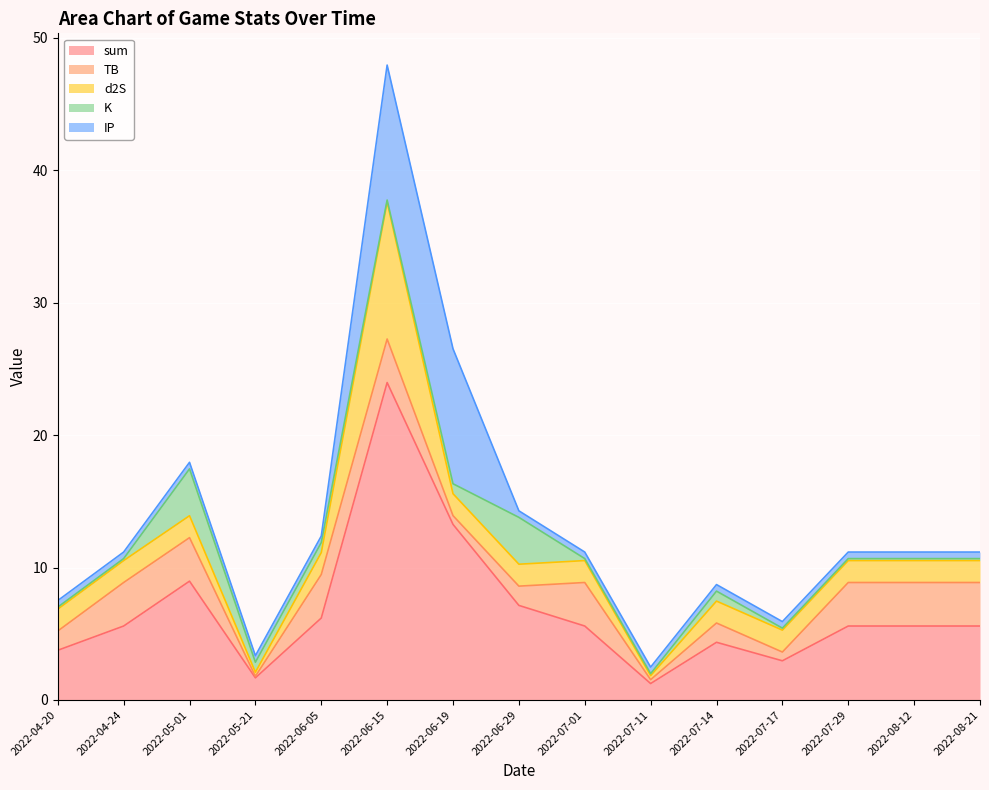

Reading right to left, what are all the values shown in this chart?

sum: 2022-08-21=5.6	2022-08-12=5.6	2022-07-29=5.6	2022-07-17=3.0	2022-07-14=4.4	2022-07-11=1.2	2022-07-01=5.6	2022-06-29=7.1	2022-06-19=13.3	2022-06-15=24.0	2022-06-05=6.2	2022-05-21=1.7	2022-05-01=9.0	2022-04-24=5.6	2022-04-20=3.8
TB: 2022-08-21=3.3	2022-08-12=3.3	2022-07-29=3.3	2022-07-17=0.7	2022-07-14=1.5	2022-07-11=0.3	2022-07-01=3.3	2022-06-29=1.5	2022-06-19=0.7	2022-06-15=3.3	2022-06-05=3.3	2022-05-21=0.1	2022-05-01=3.3	2022-04-24=3.3	2022-04-20=1.5
d2S: 2022-08-21=1.7	2022-08-12=1.7	2022-07-29=1.7	2022-07-17=1.7	2022-07-14=1.7	2022-07-11=0.3	2022-07-01=1.7	2022-06-29=1.7	2022-06-19=1.7	2022-06-15=10.3	2022-06-05=1.7	2022-05-21=0.3	2022-05-01=1.7	2022-04-24=1.7	2022-04-20=1.7
K: 2022-08-21=0.1	2022-08-12=0.1	2022-07-29=0.1	2022-07-17=0.1	2022-07-14=0.8	2022-07-11=0.1	2022-07-01=0.1	2022-06-29=3.5	2022-06-19=0.8	2022-06-15=0.1	2022-06-05=0.8	2022-05-21=0.8	2022-05-01=3.5	2022-04-24=0.1	2022-04-20=0.1
IP: 2022-08-21=0.5	2022-08-12=0.5	2022-07-29=0.5	2022-07-17=0.5	2022-07-14=0.5	2022-07-11=0.5	2022-07-01=0.5	2022-06-29=0.5	2022-06-19=10.2	2022-06-15=10.2	2022-06-05=0.5	2022-05-21=0.5	2022-05-01=0.5	2022-04-24=0.5	2022-04-20=0.5